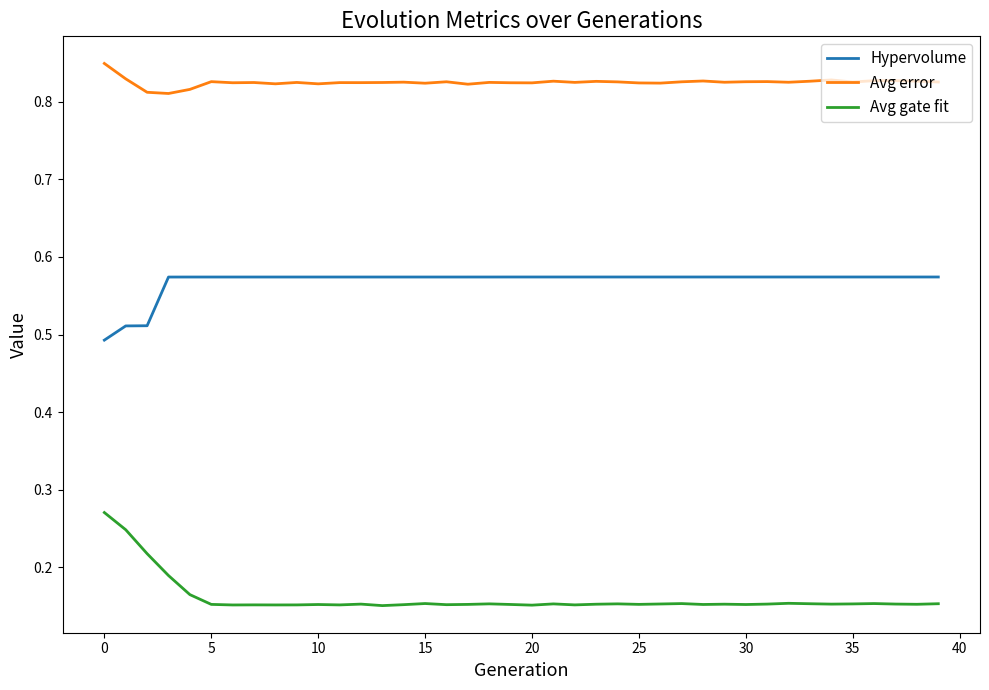

True or false: Avg error and Hypervolume intersect in this chart.

False